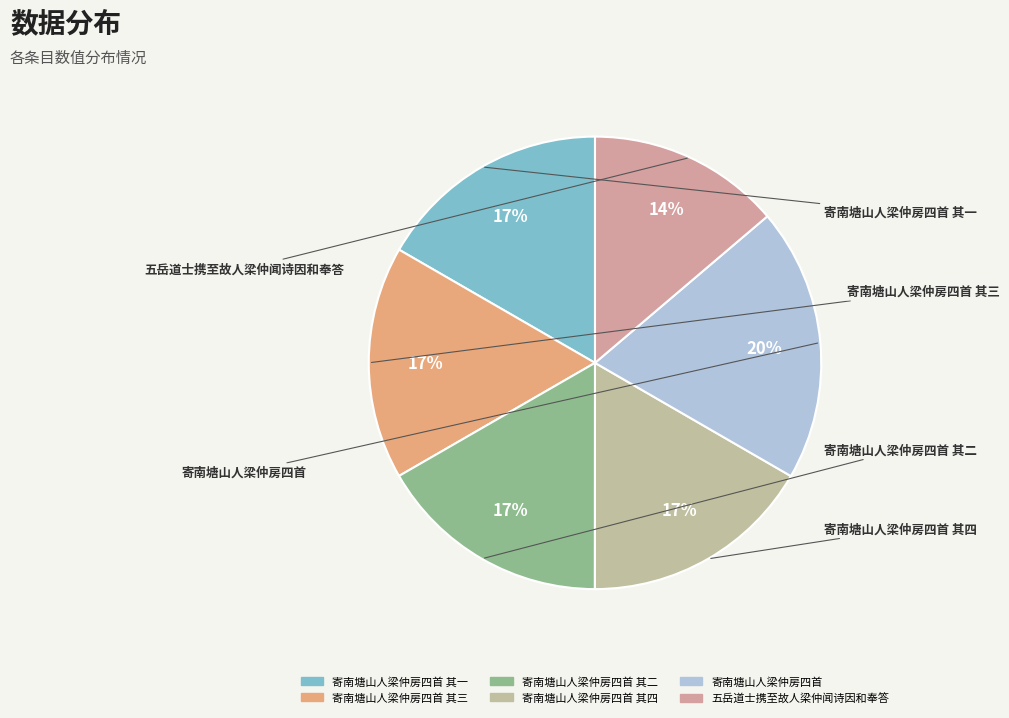

Which slice is the largest?

寄南塘山人梁仲房四首